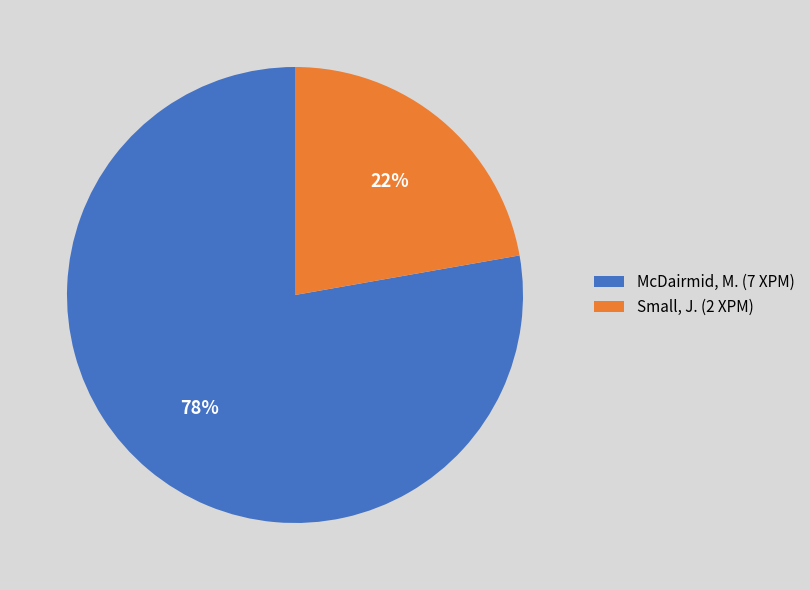

Between Small, J. and McDairmid, M., which is larger?

McDairmid, M.